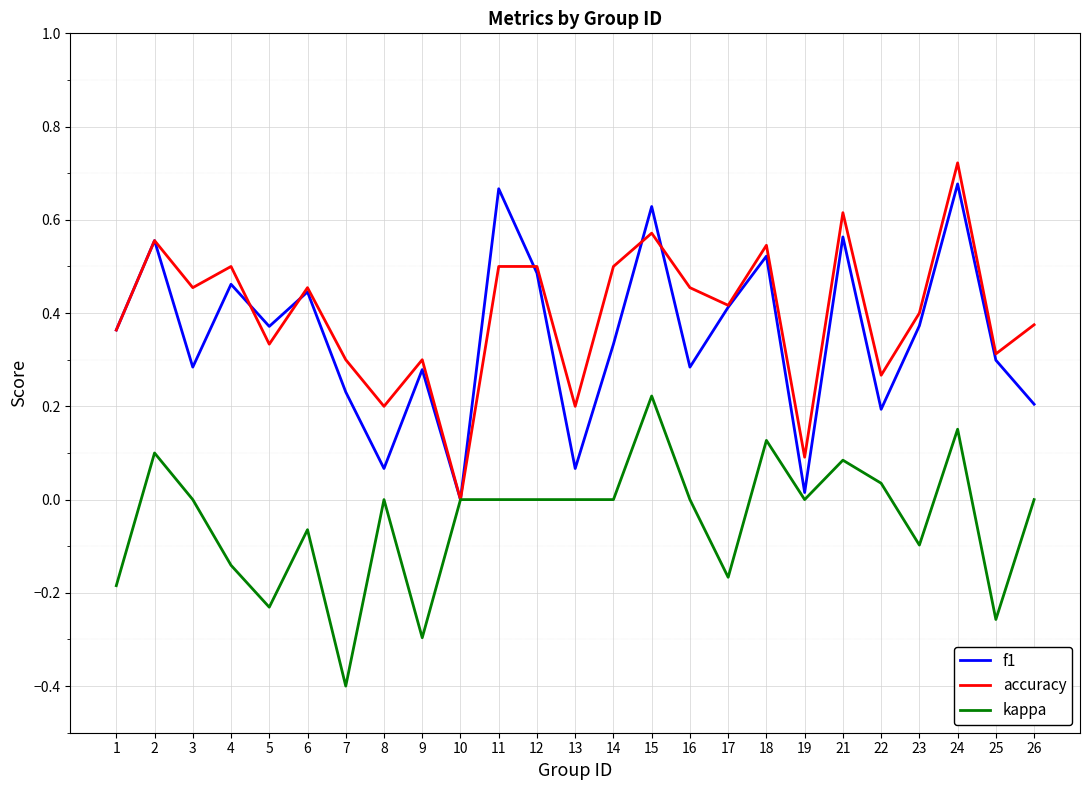

Between 16 and 22, which series saw the biggest shift?

accuracy